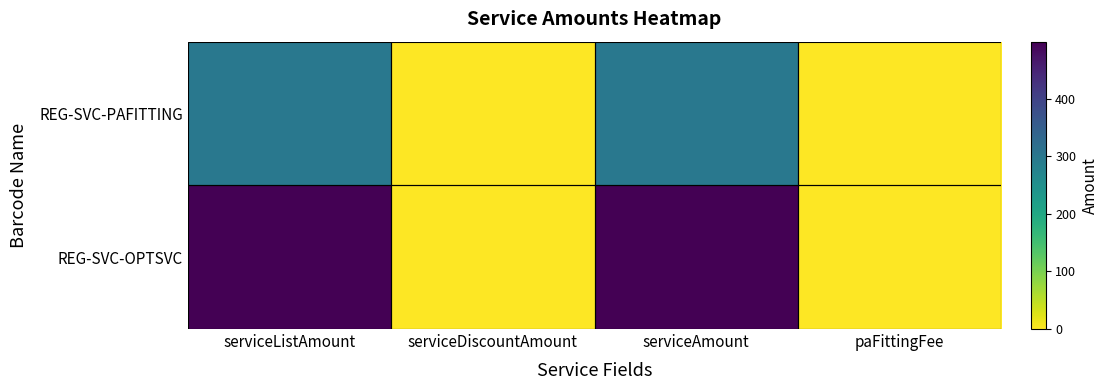

Reading left to right, what are all the values shown in this chart?

REG-SVC-PAFITTING: serviceListAmount=300	serviceDiscountAmount=0	serviceAmount=300	paFittingFee=1
REG-SVC-OPTSVC: serviceListAmount=499	serviceDiscountAmount=0	serviceAmount=499	paFittingFee=0